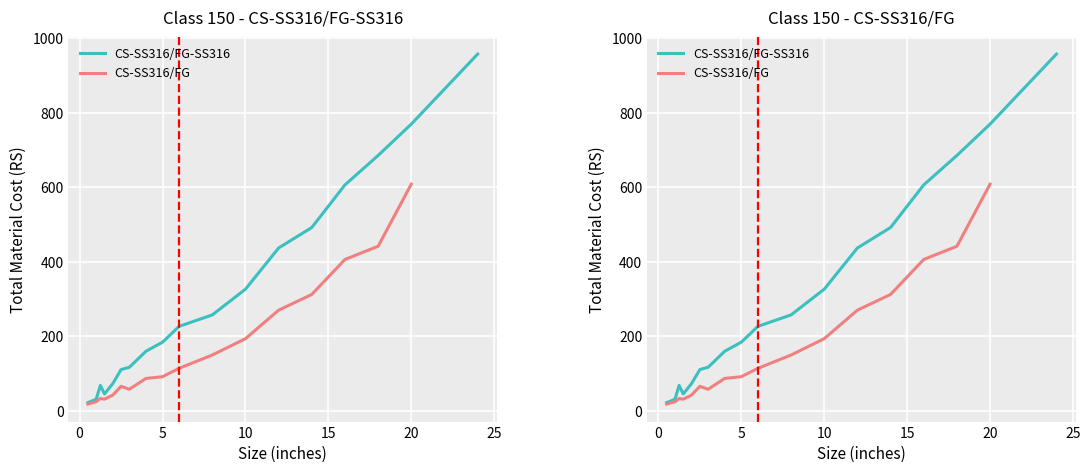

What is the label of the 2nd point from the left?

0.75